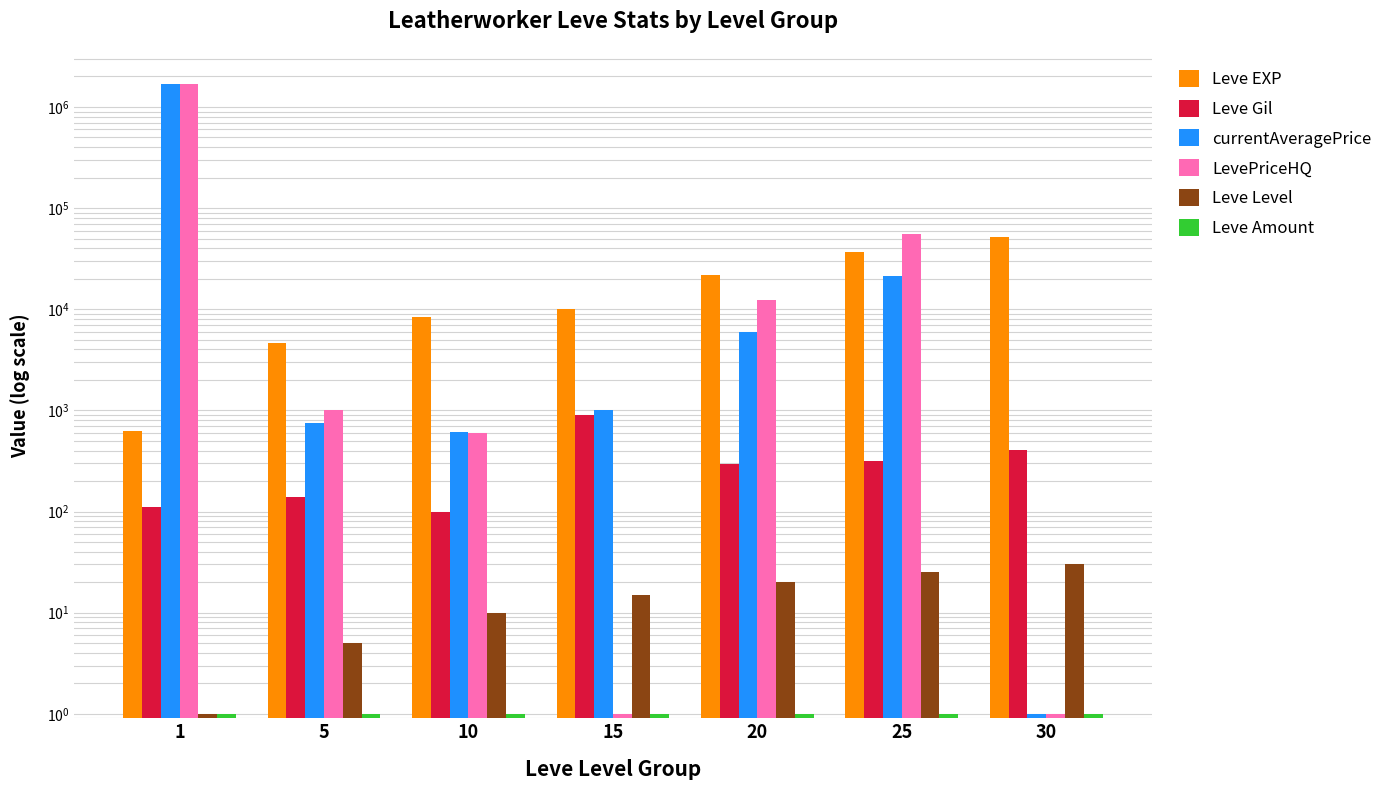

Is the value of Leve Amount at 1 greater than the value of Leve Gil at 30?

No